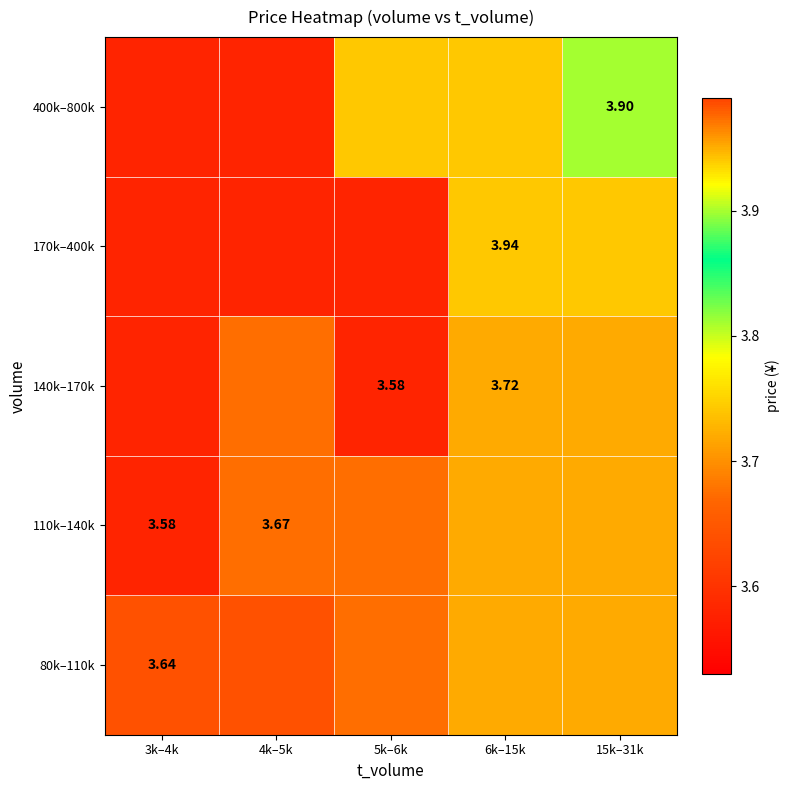

Is the value of 110k–140k at 4k–5k greater than the value of 170k–400k at 6k–15k?

No